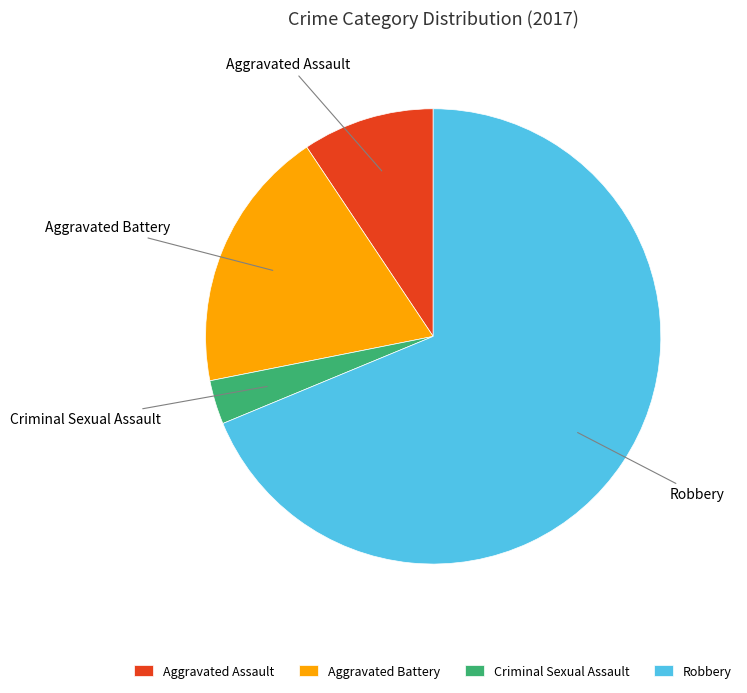

Does Robbery account for over 50% of the chart?

Yes